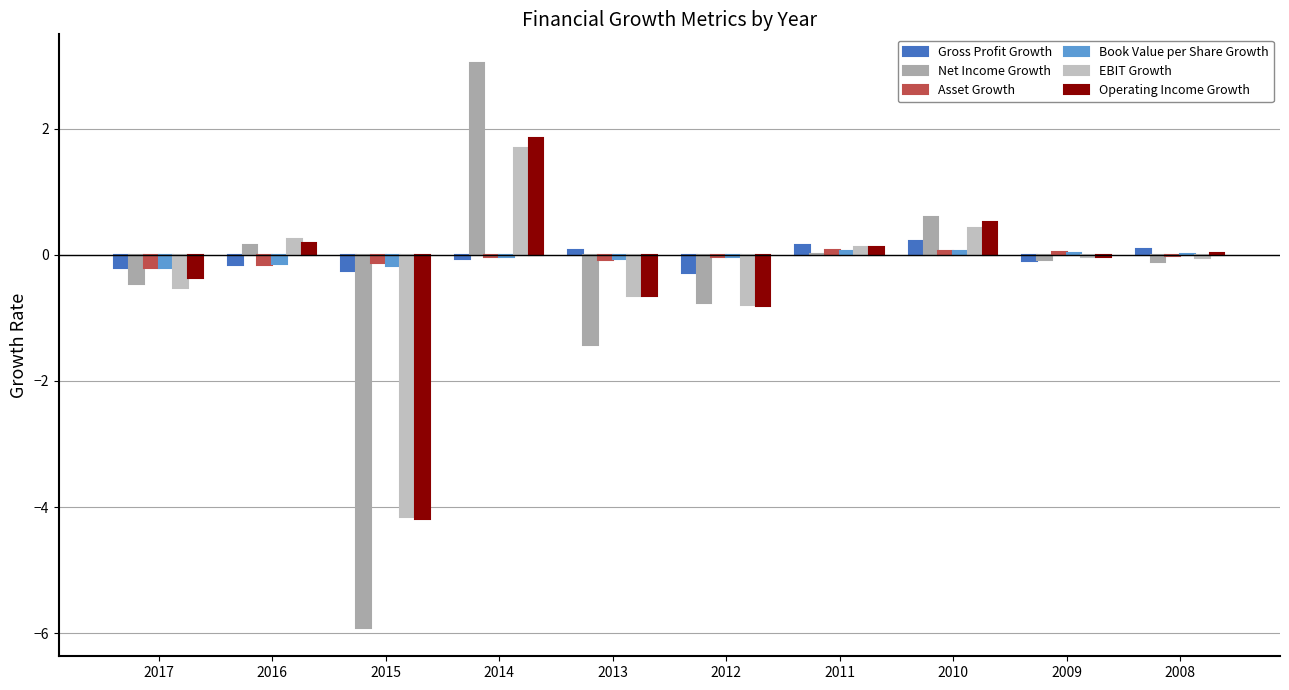

At 2014, list the series in order from smallest to largest.

Gross Profit Growth, Book Value per Share Growth, Asset Growth, EBIT Growth, Operating Income Growth, Net Income Growth